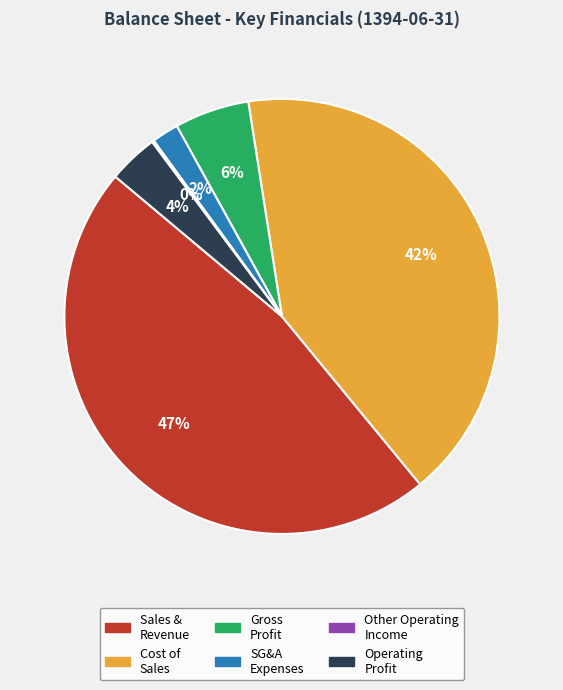

Does any single category account for the majority?

No